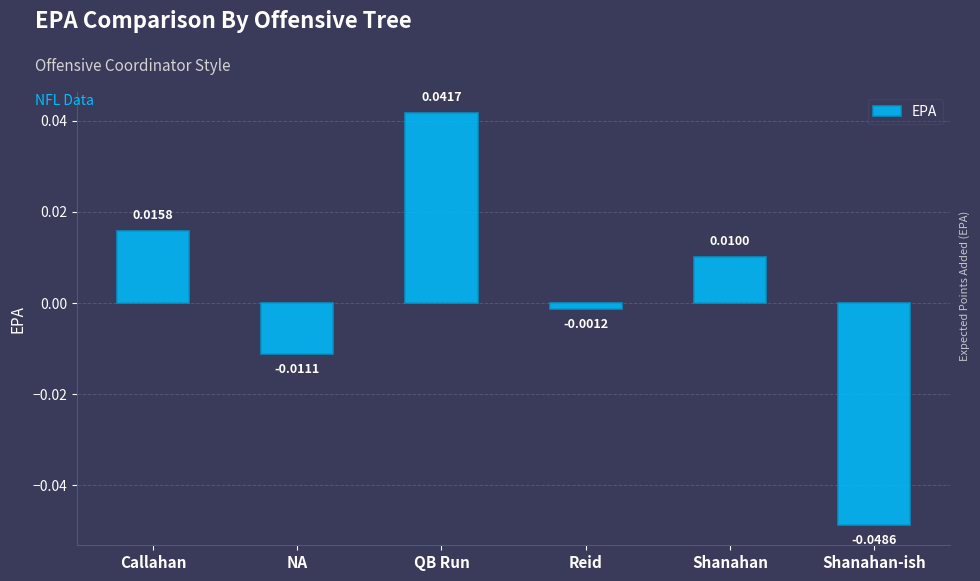

What is the sum of the values at Shanahan-ish and NA?

-0.1